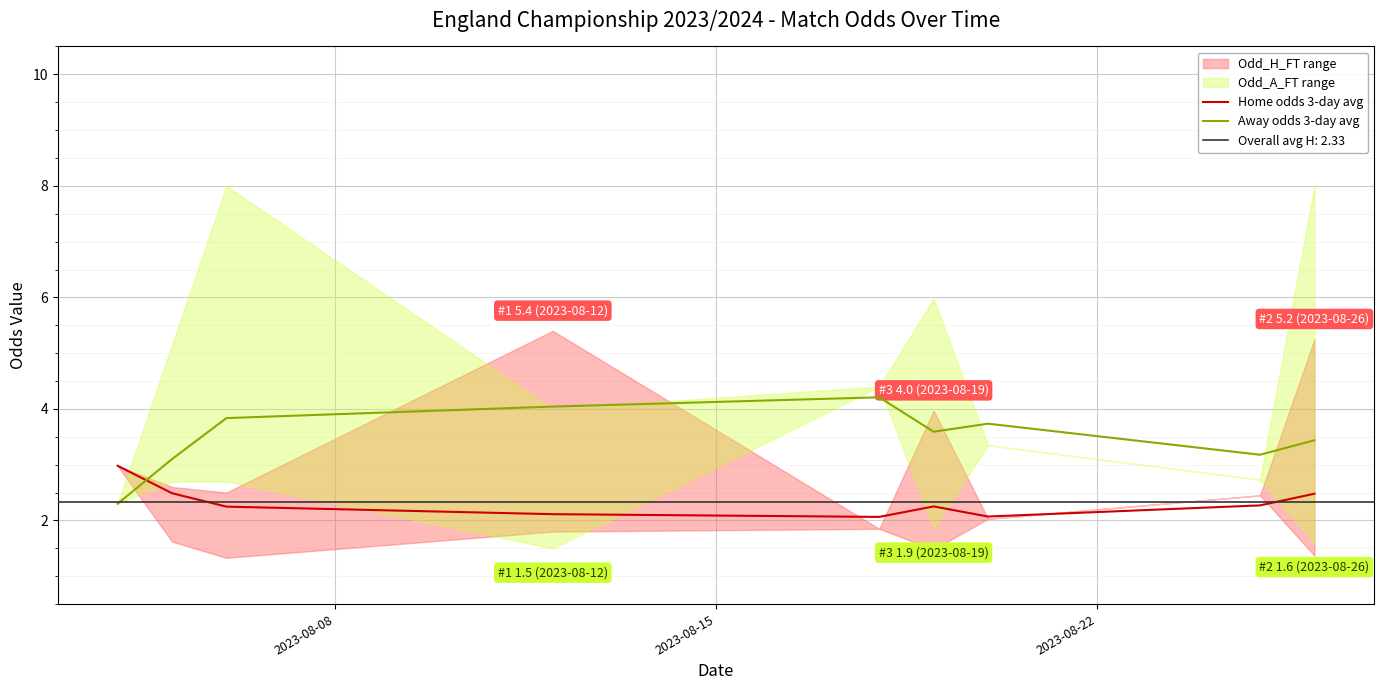

What is the minimum value for Away odds 3-day avg?

2.3